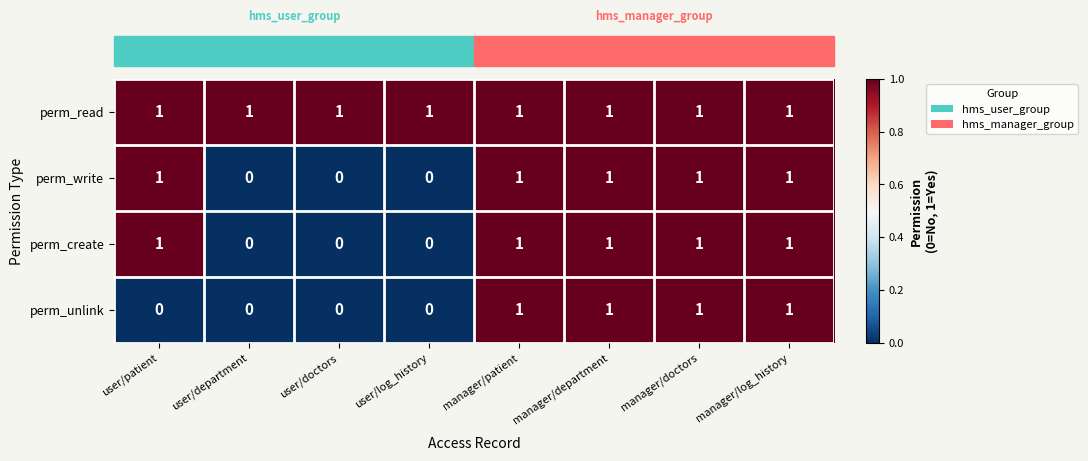

Is the value of perm_write at manager/doctors greater than the value of perm_create at user/department?

Yes